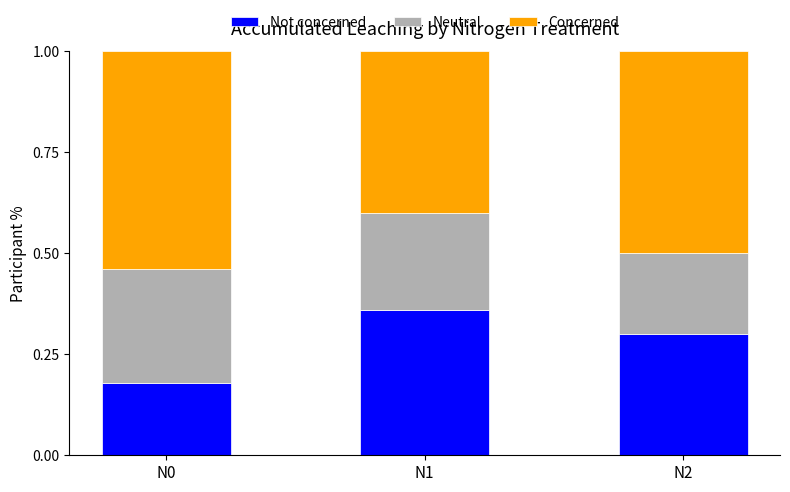

The Not concerned series shows 0.3 at N2. True or false?

True